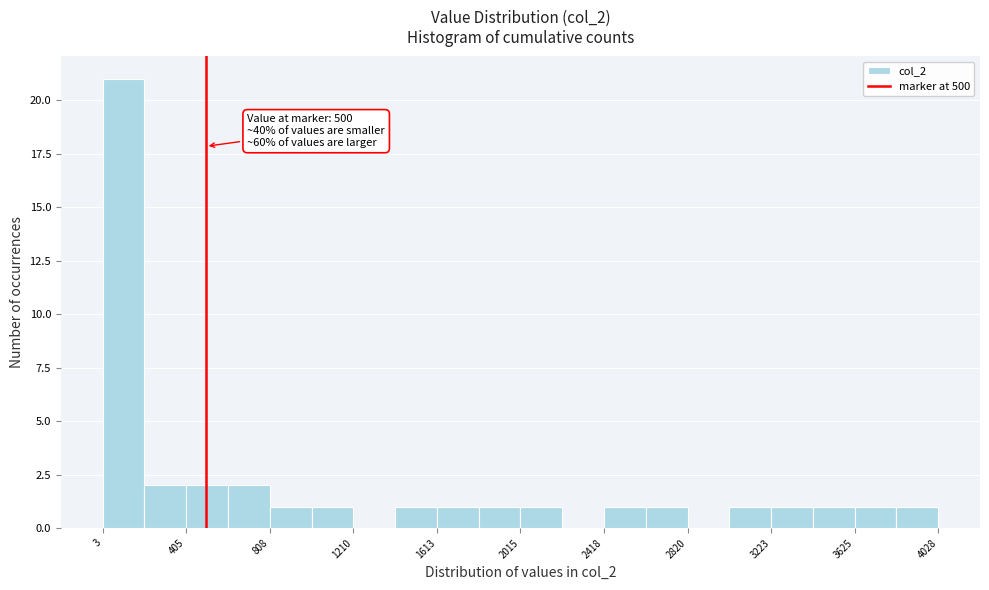

Which range on the x-axis has the tallest bar?

0 to 200